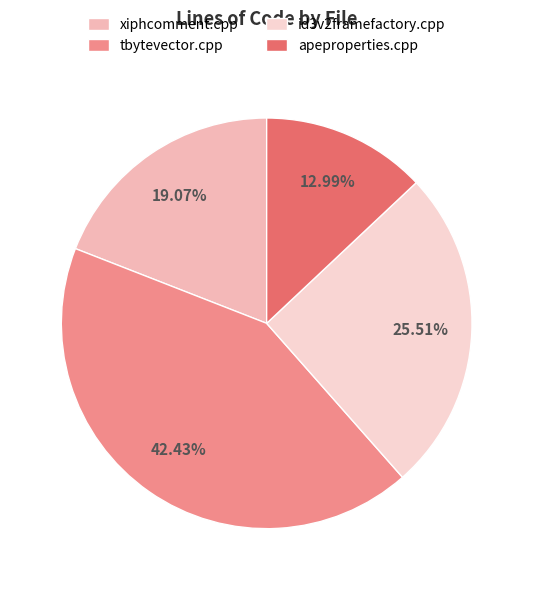

Count the number of slices in the pie.

4